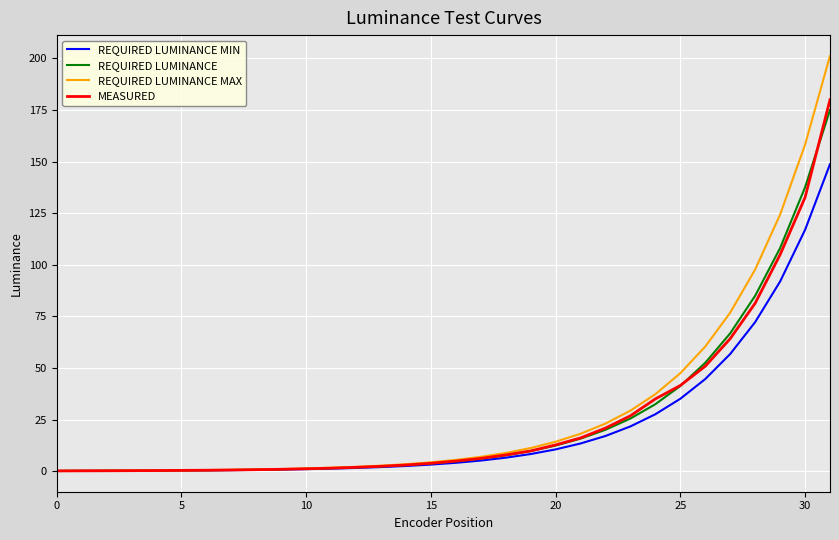

Which series has the widest spread of values?

REQUIRED LUMINANCE MAX